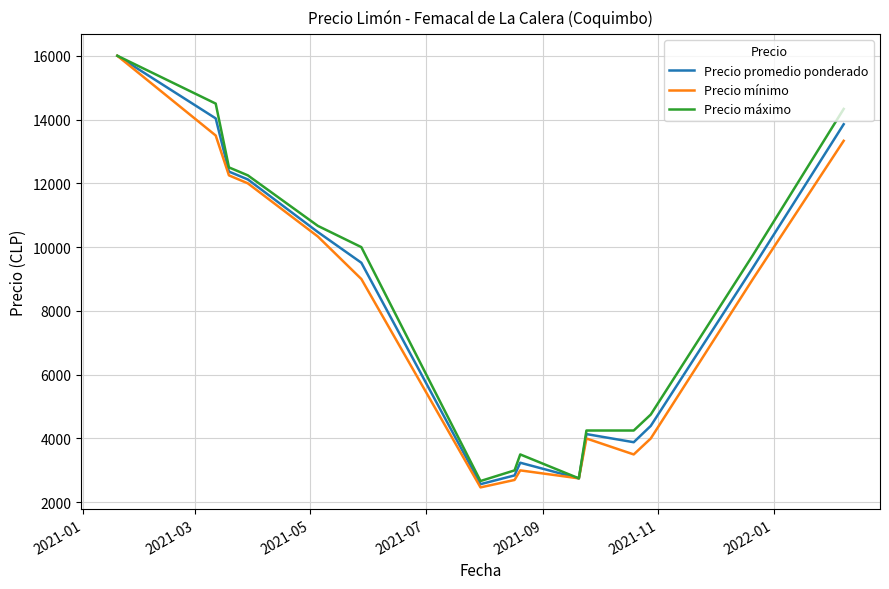

What is the maximum value for Precio máximo?

16000.0